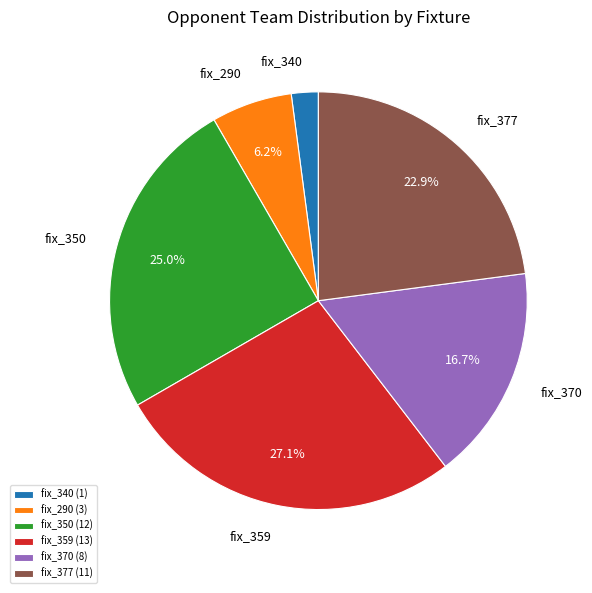

Does fix_340 represent more than half of the total?

No